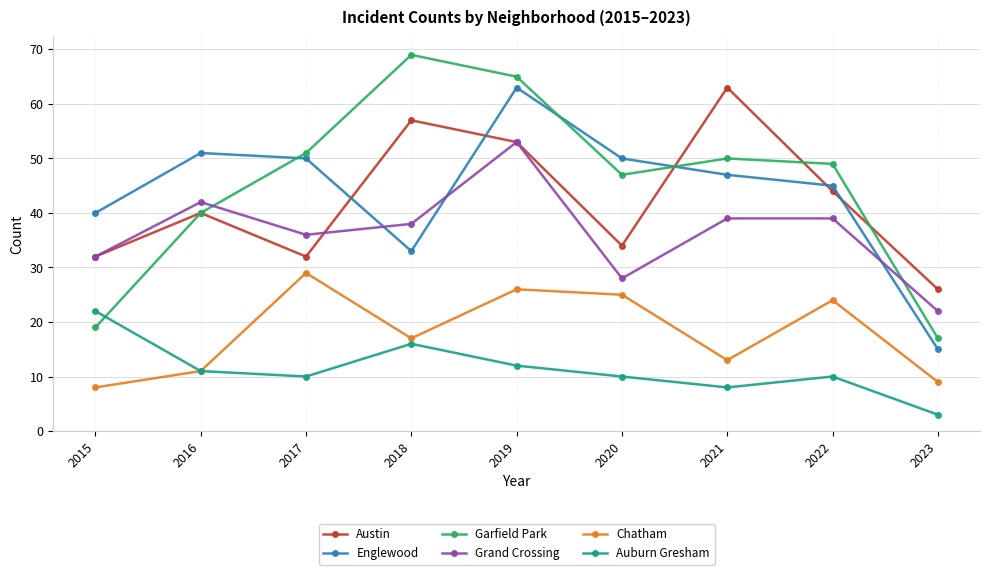

Which series changed the most between 2015 and 2019?

Garfield Park